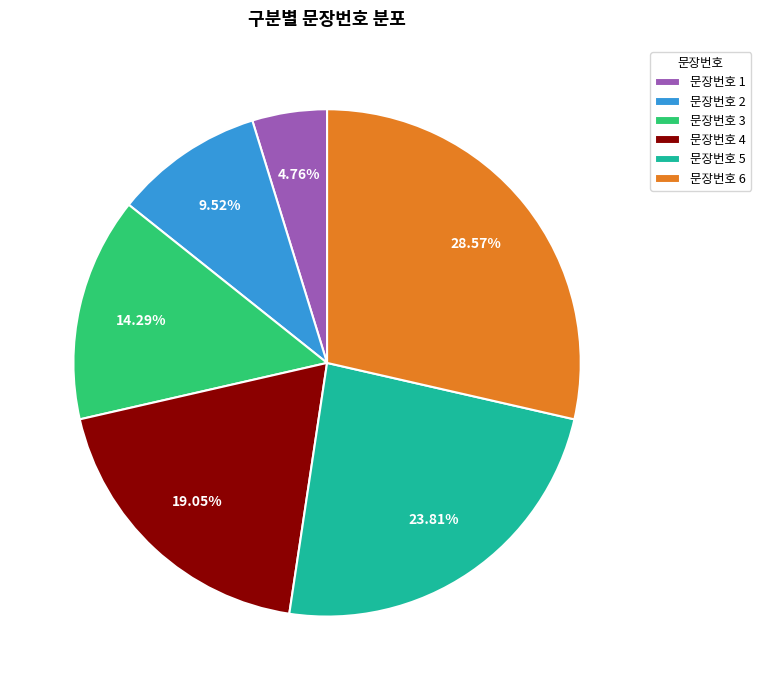

Count the number of slices in the pie.

6